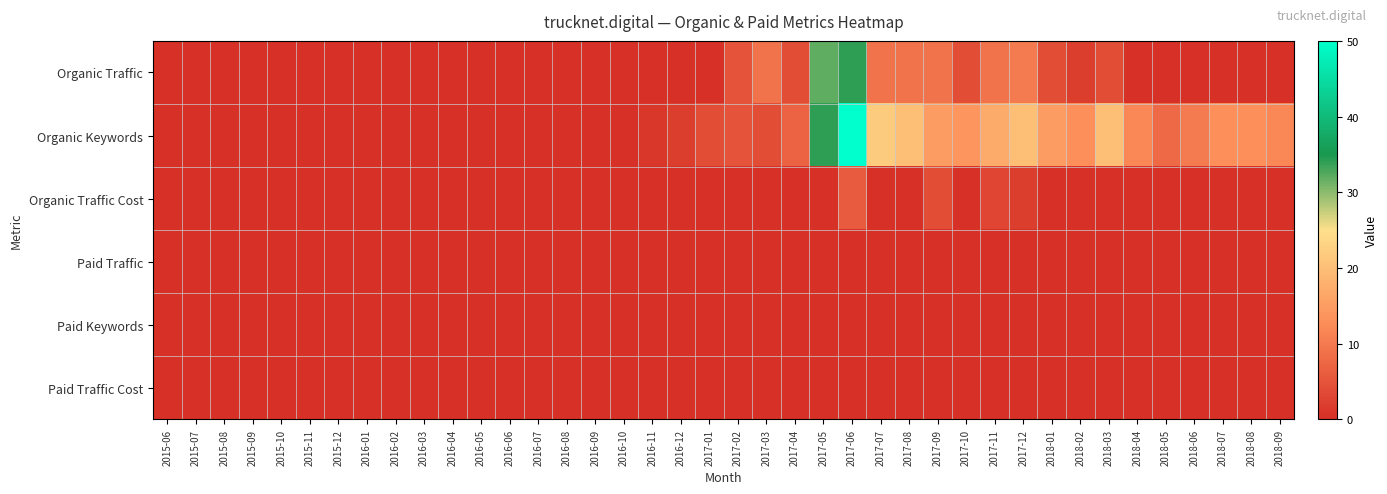

Which series has the widest spread of values?

Organic Keywords